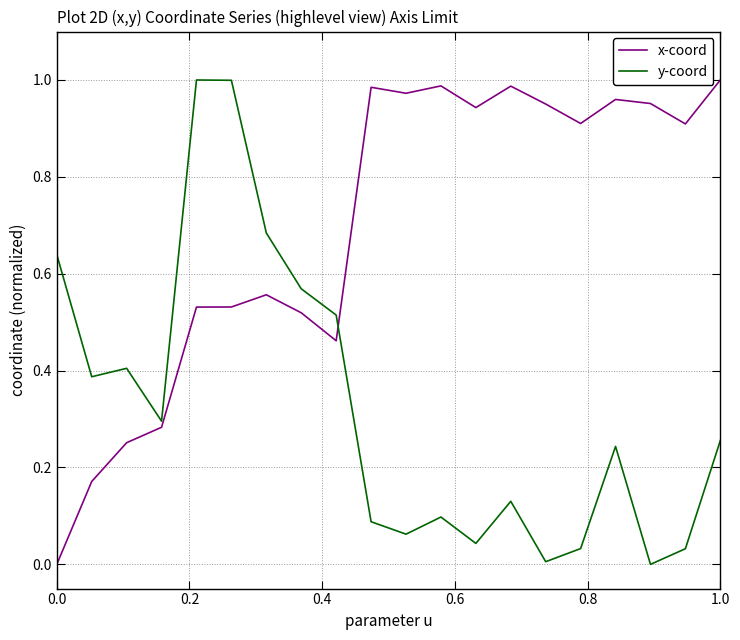

True or false: x-coord and y-coord intersect in this chart.

True